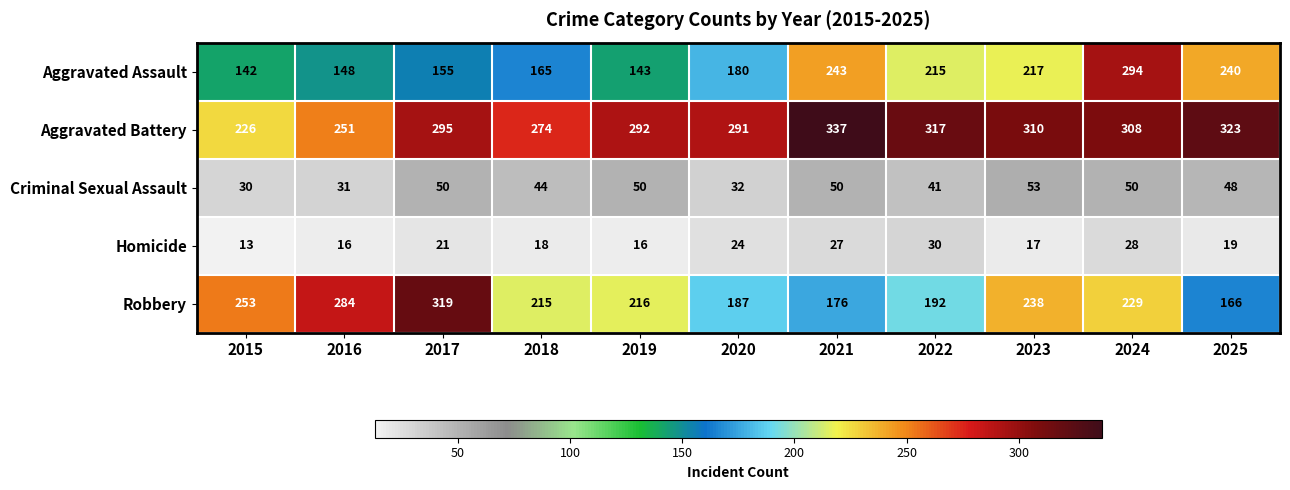

What is the spread (max minus min) of values at 2020?

267